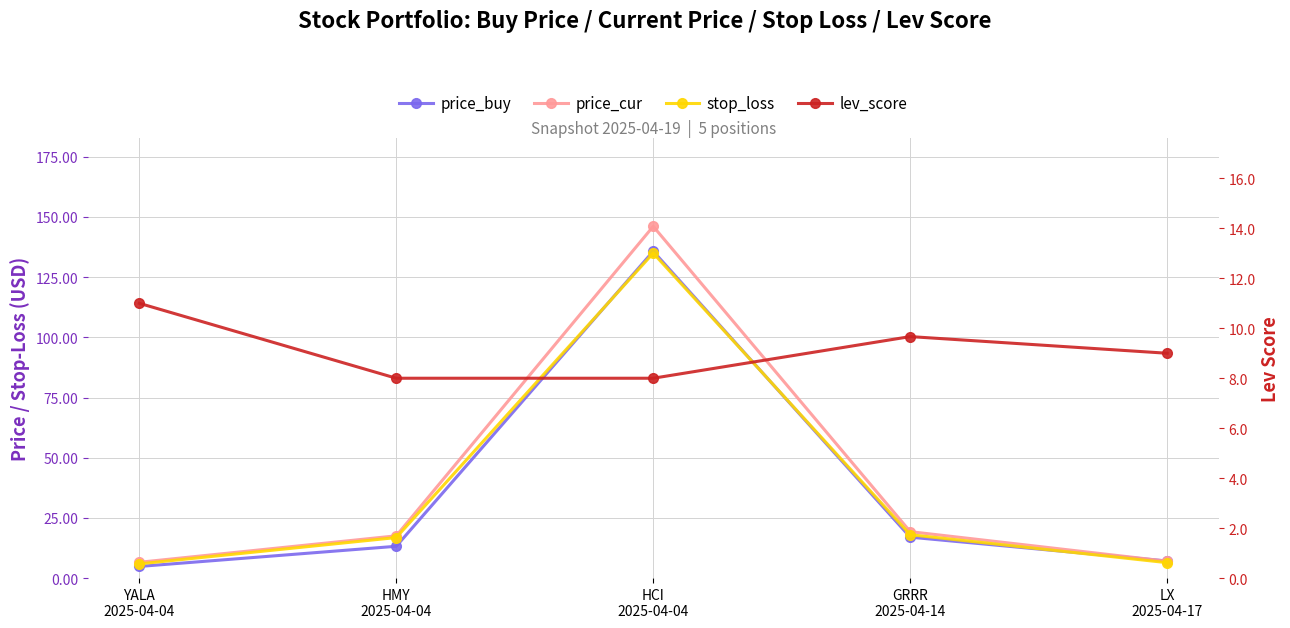

List the labels in order of price_cur value, smallest first.

YALA
2025-04-04, LX
2025-04-17, HMY
2025-04-04, GRRR
2025-04-14, HCI
2025-04-04